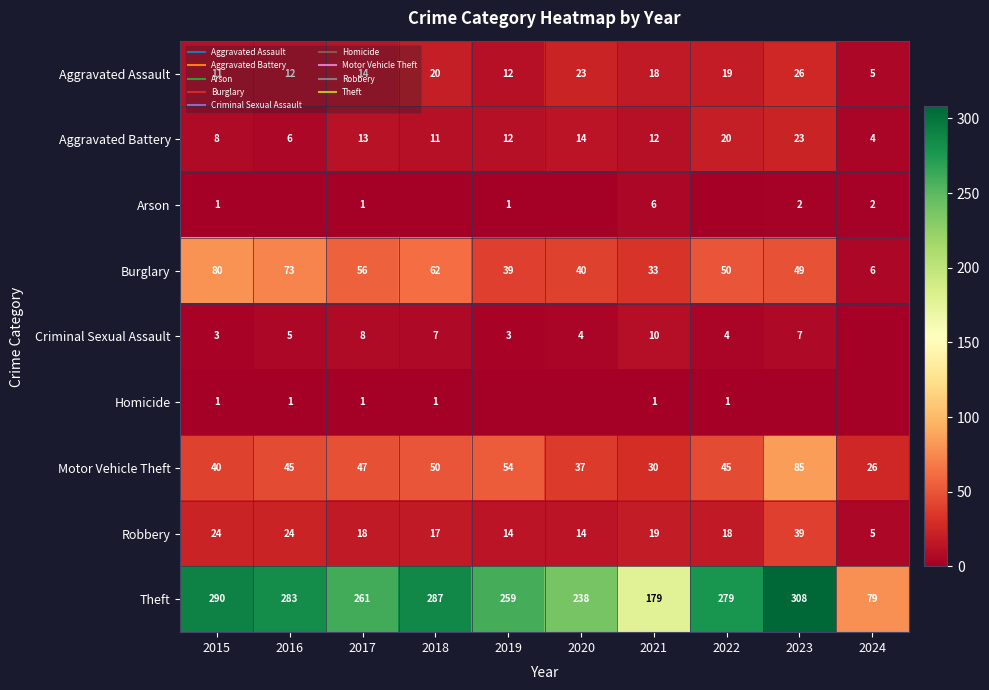

At which label does Aggravated Assault reach its minimum?

2024